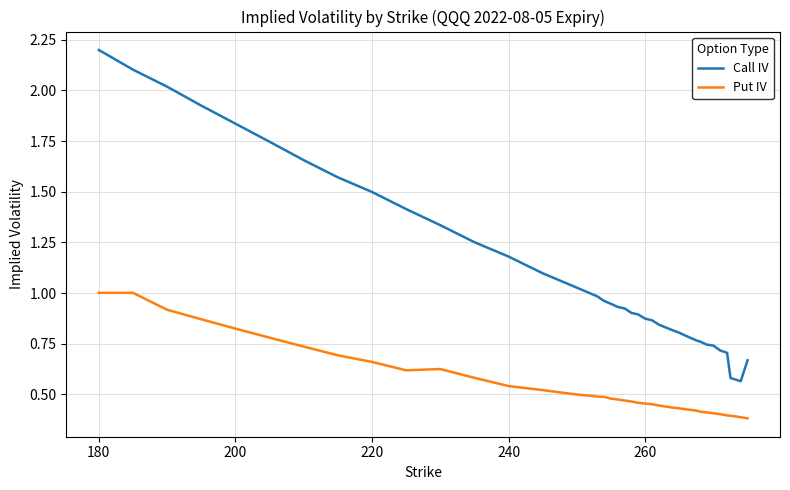

At how many categories does at least one series exceed 0?

40